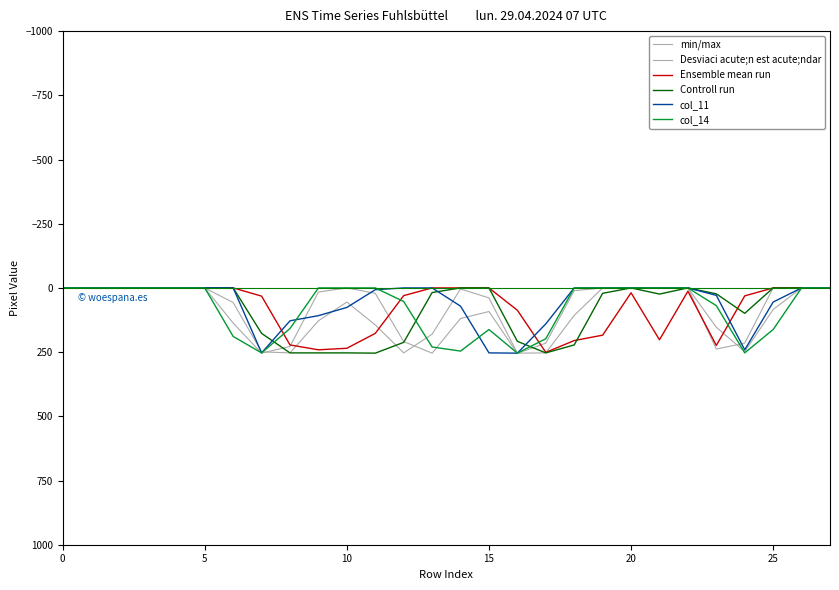

Rank the series by their maximum value, from lowest to highest.

Ensemble mean run, Desviaci acute;n est acute;ndar, Controll run, col_11, col_14, min/max